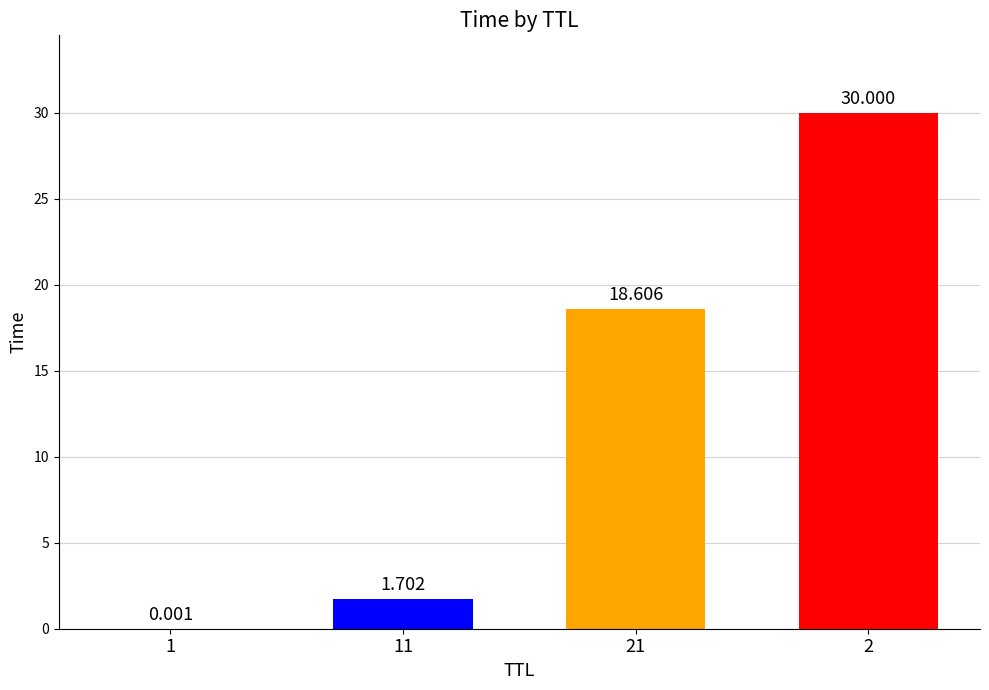

At which label does the data first exceed 18?

21